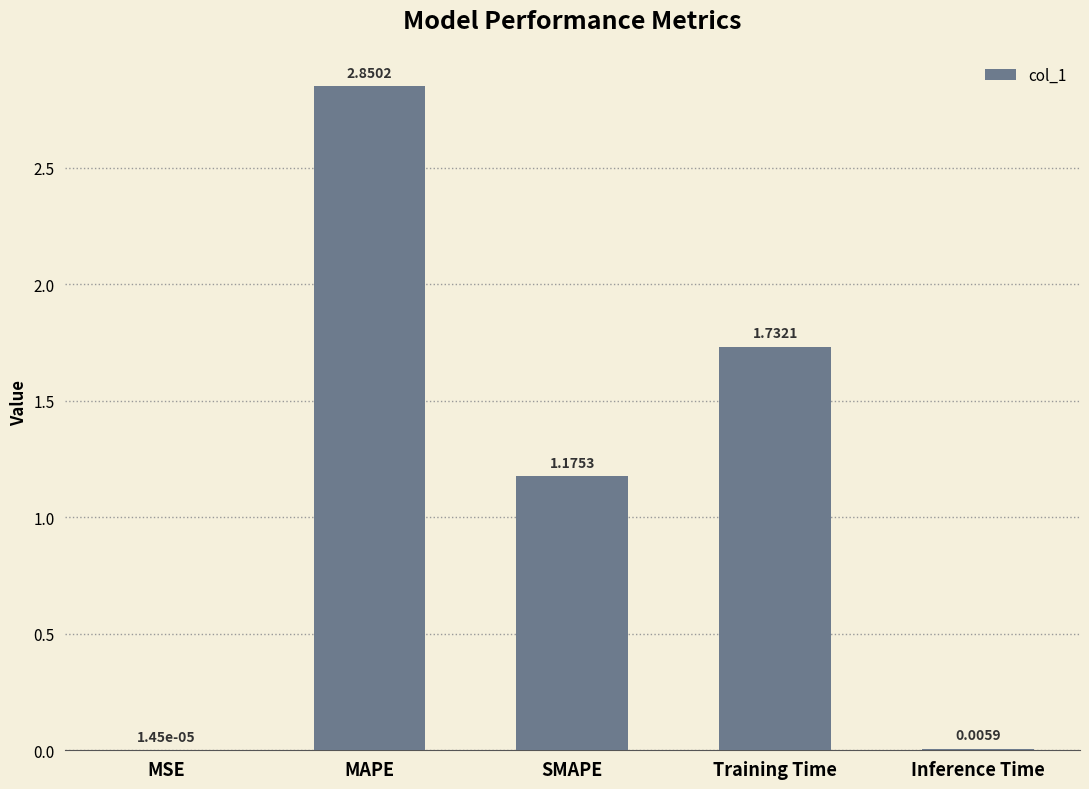

What is the sum of all values?

5.8